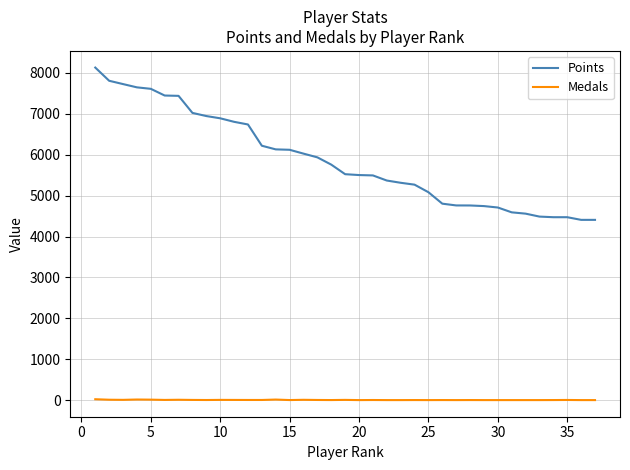

Rank the series by their maximum value, from lowest to highest.

Medals, Points